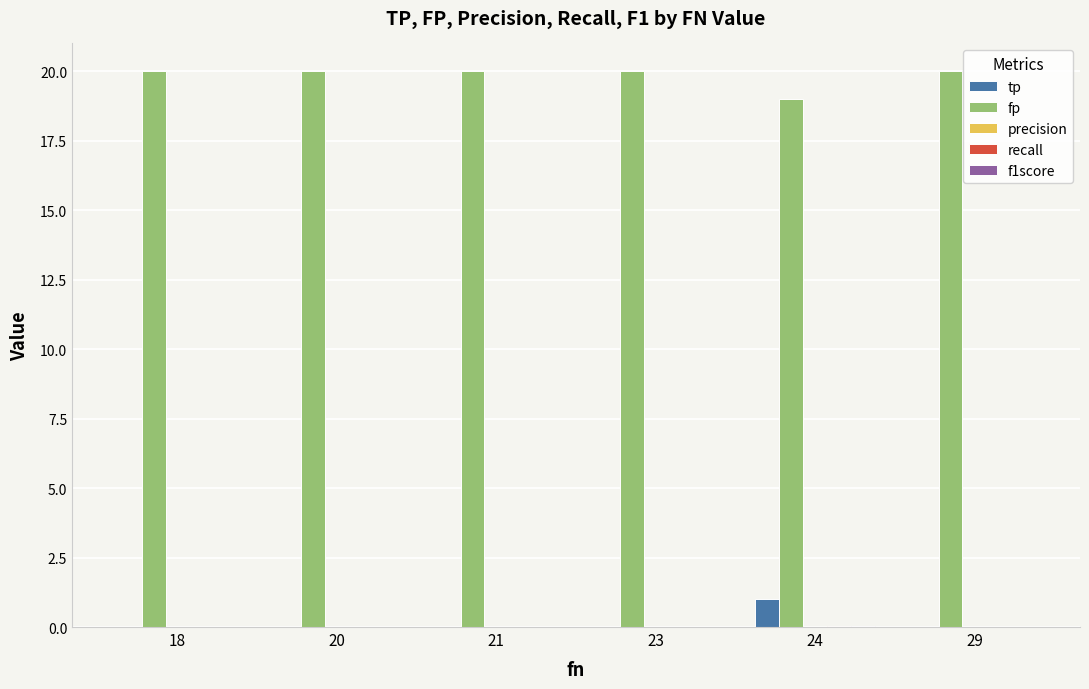

Count the tp values in the range 0 to 1.

6